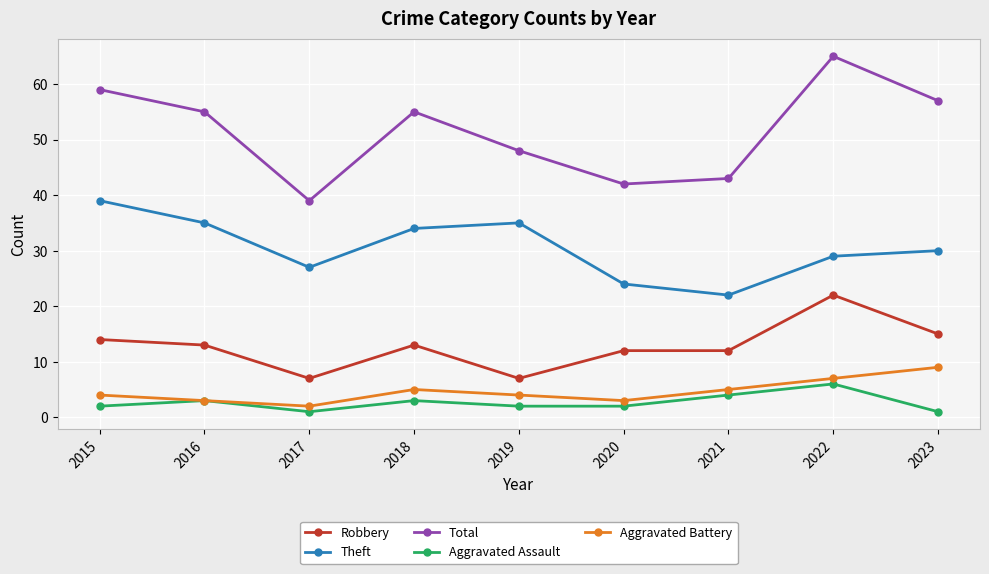

List the series in order of their peak value, highest first.

Total, Theft, Robbery, Aggravated Battery, Aggravated Assault